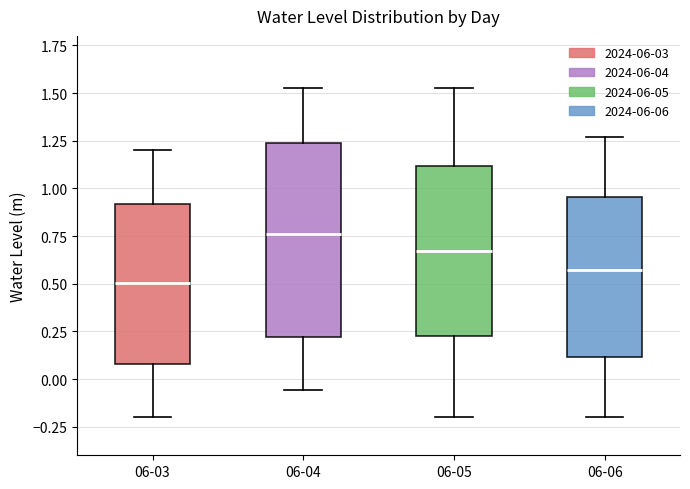

Which box is the tallest, from its lower edge to its upper edge?

06-04